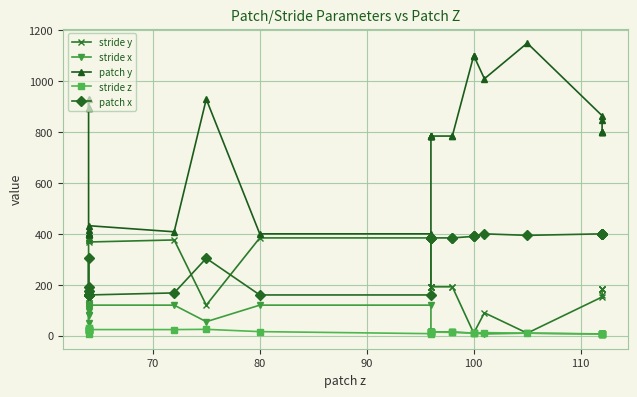

True or false: stride z and patch x cross at least once.

False